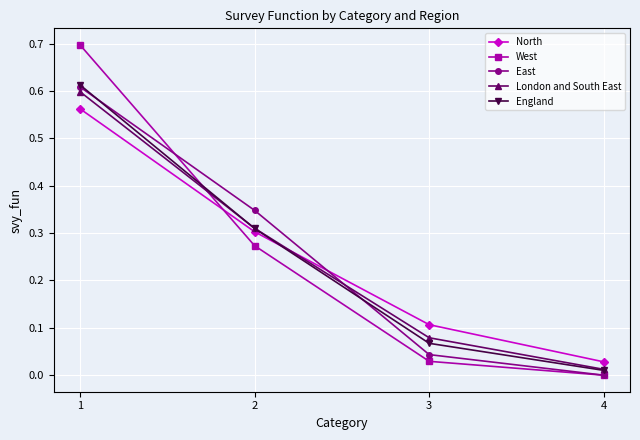

At how many categories does at least one series exceed 0?

4